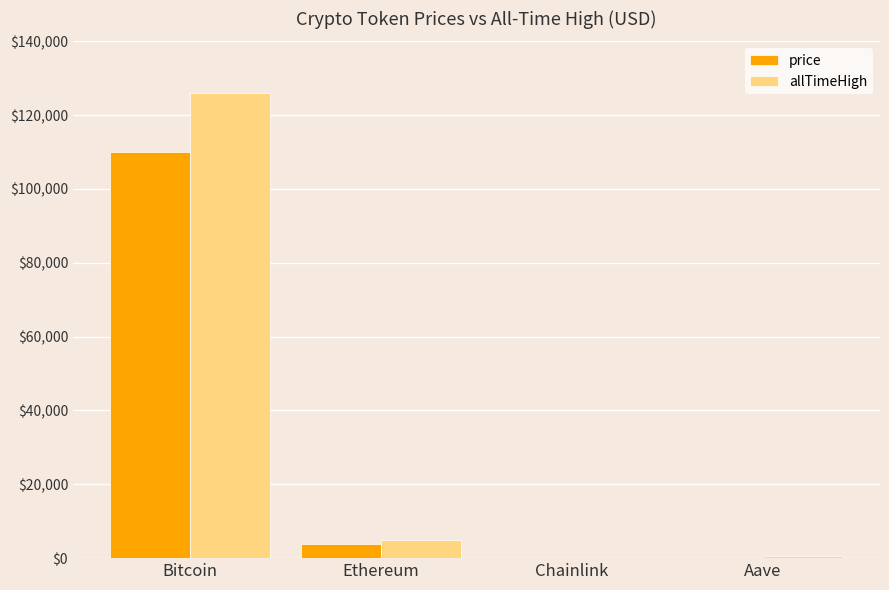

Where does the allTimeHigh series first go above 4946?

Bitcoin